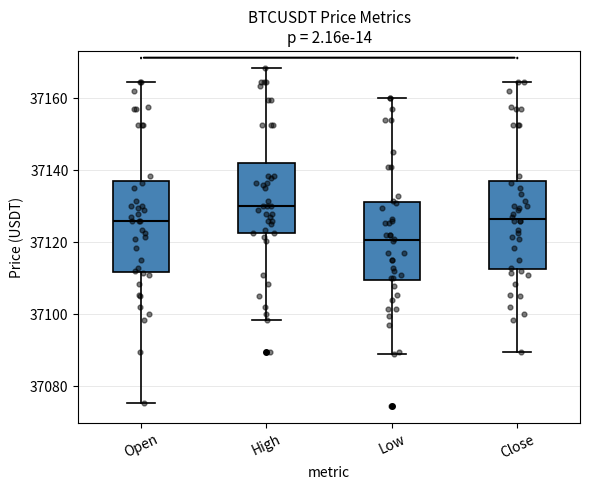

Which box has the lowest median line?

Low